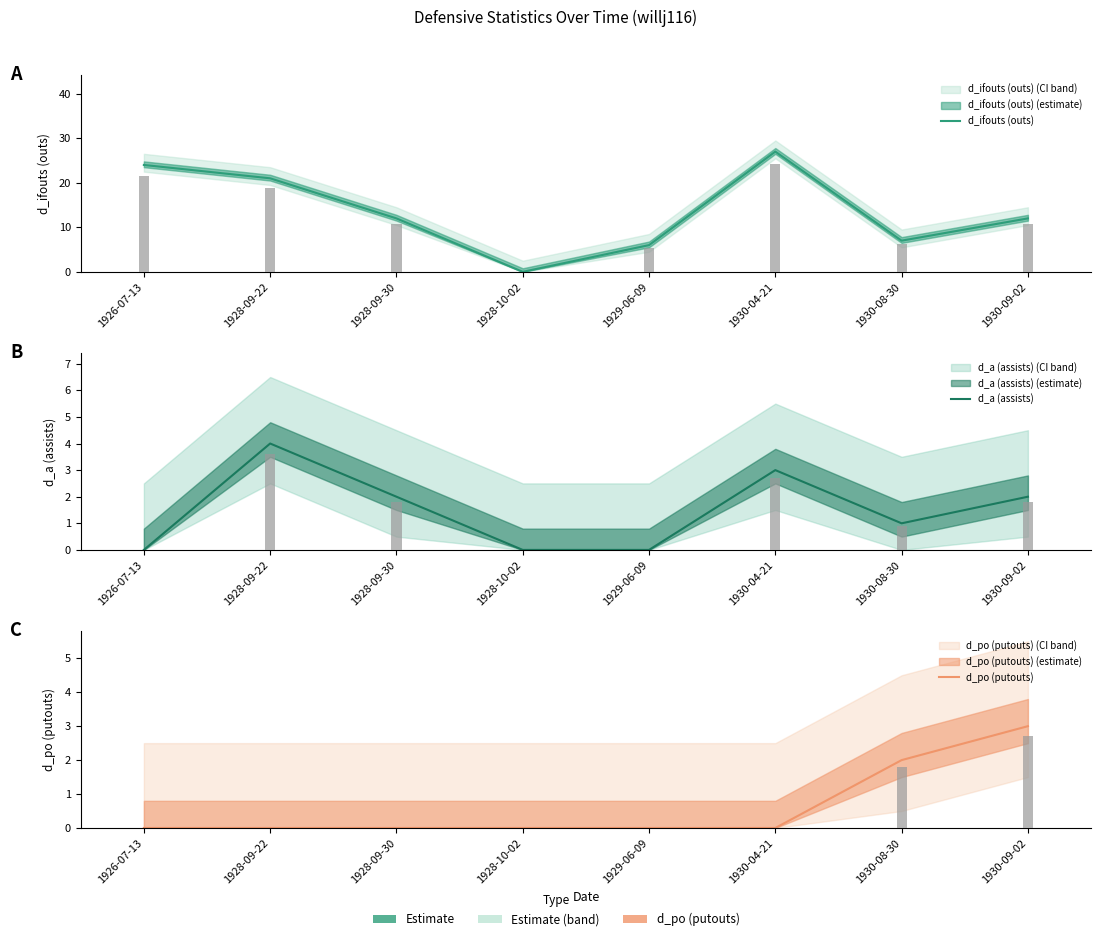

Are the bars horizontal?

No